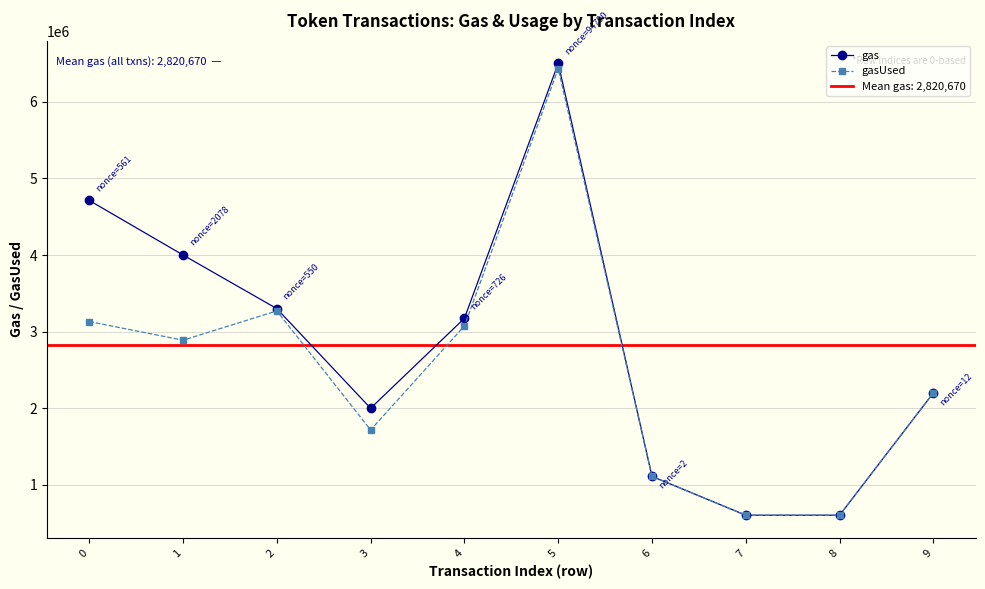

At 5, list the series in order from smallest to largest.

gasUsed, gas